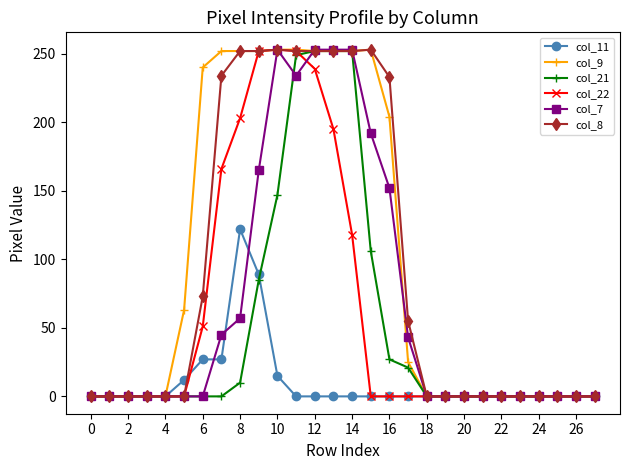

What is the maximum value shown in the chart?

253